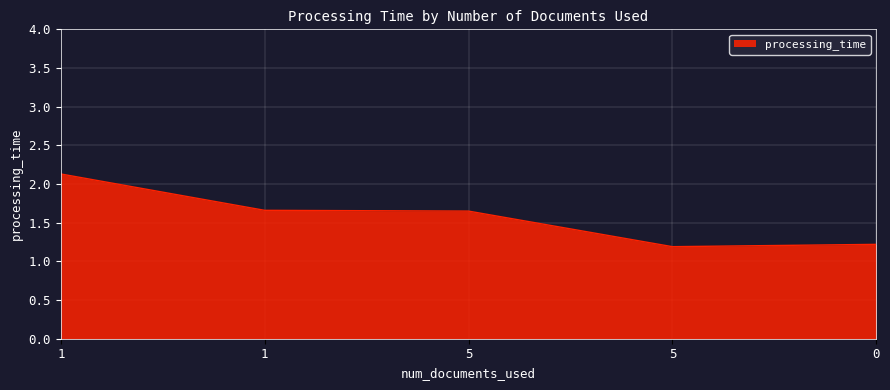

How many series are shown in this chart?

1